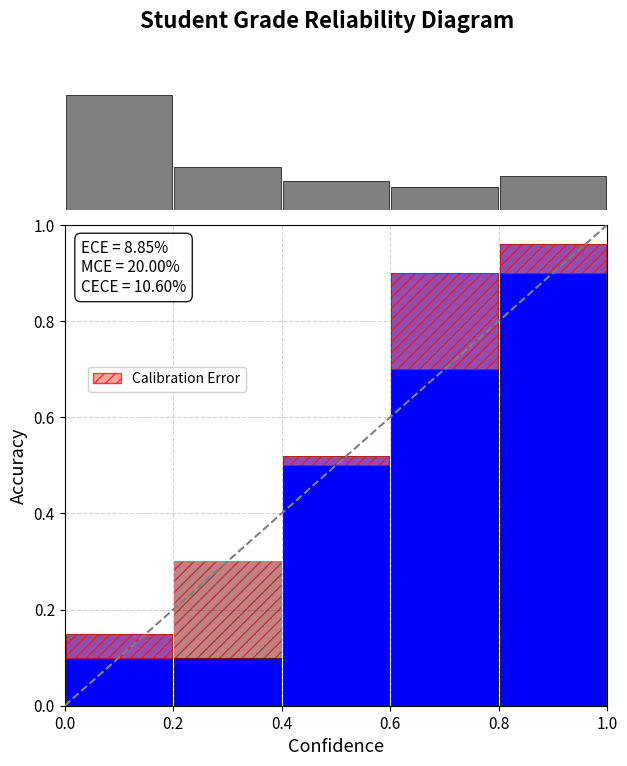

What is the sum of the values at 0.0 and 0.6?

0.6